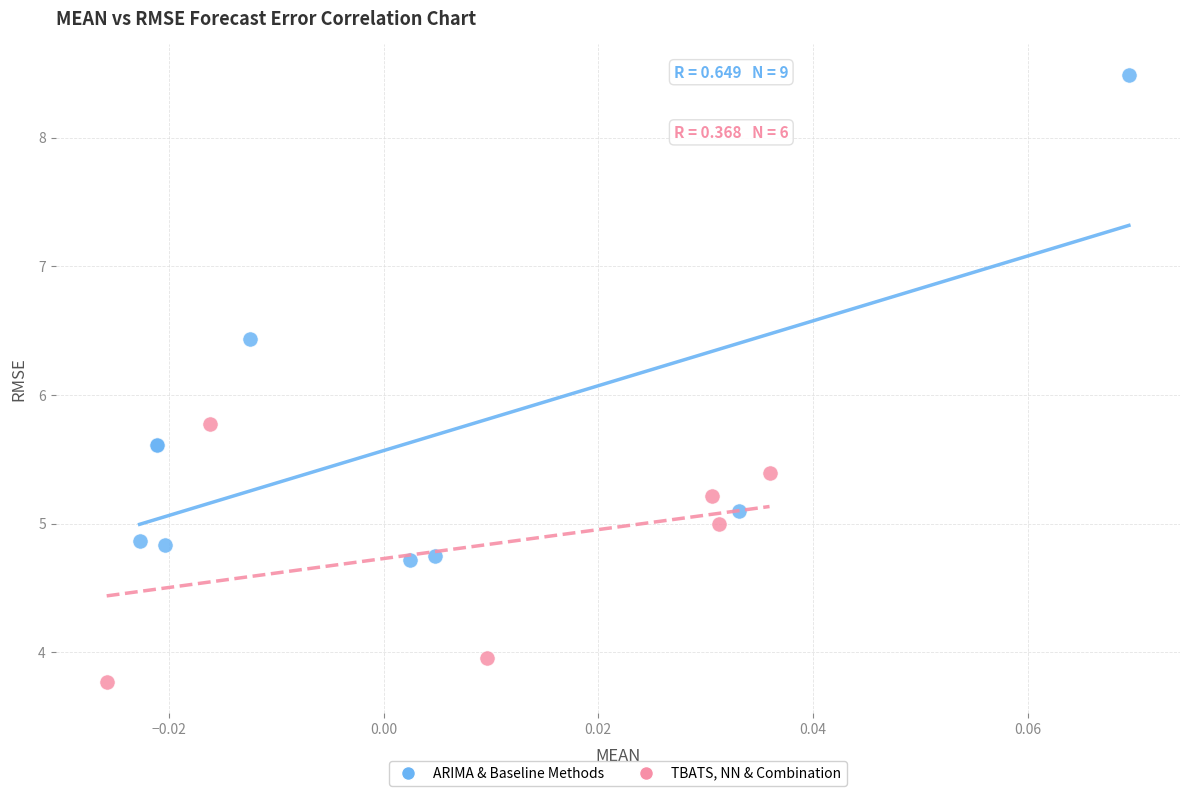

What are all the series names shown in the legend?

ARIMA & Baseline Methods, TBATS, NN & Combination